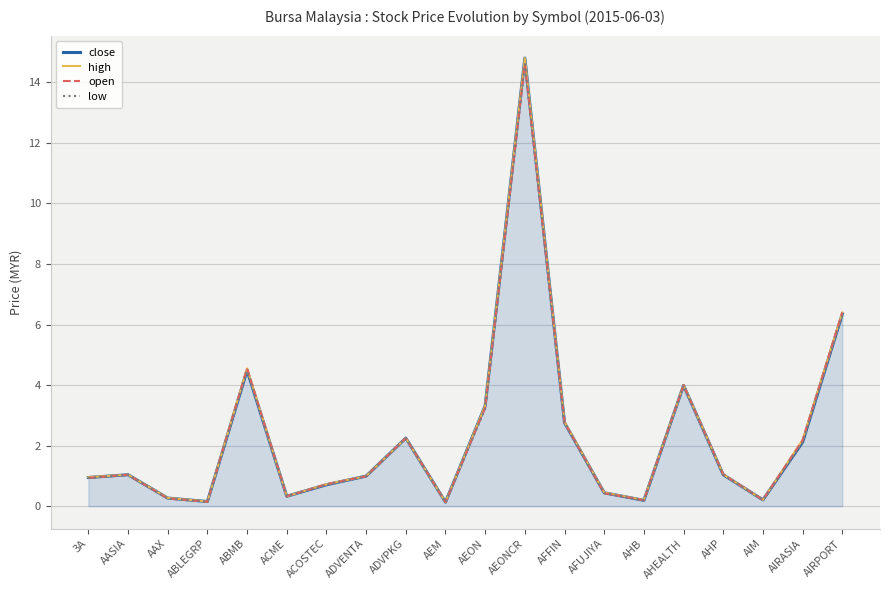

At which category does the chart reach its peak across all series?

AEONCR